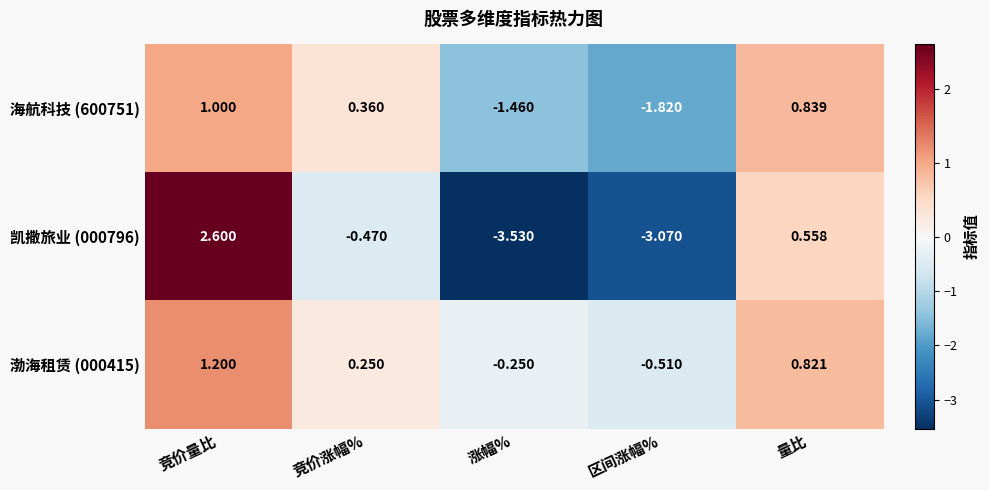

At which label is 海航科技 (600751) closest to 0?

竞价涨幅%